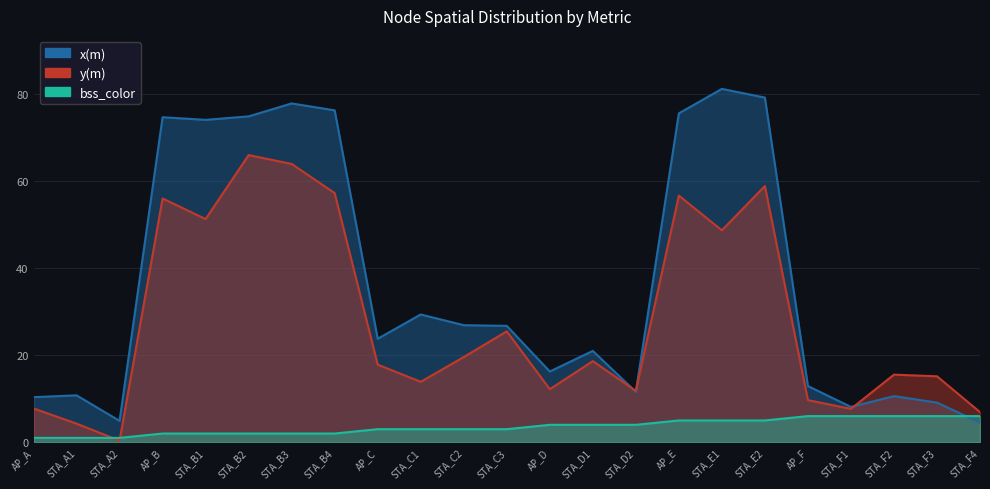

What is the sum of the y(m) values at AP_B and STA_F1?

63.6